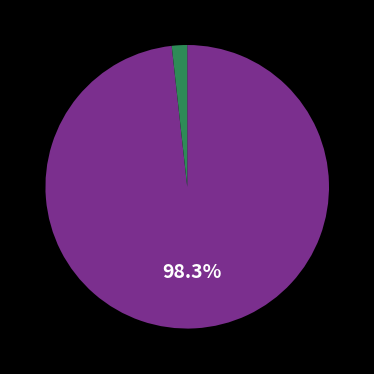

Count the number of slices in the pie.

2